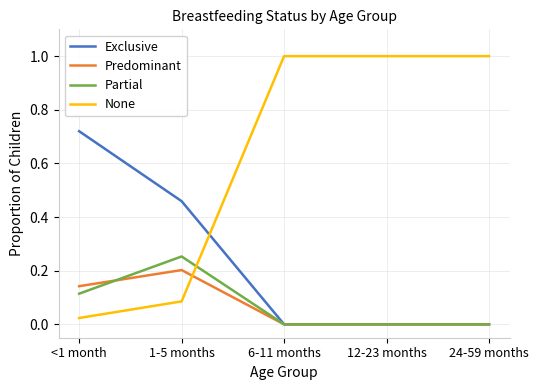

Does the chart have visible grid lines?

Yes